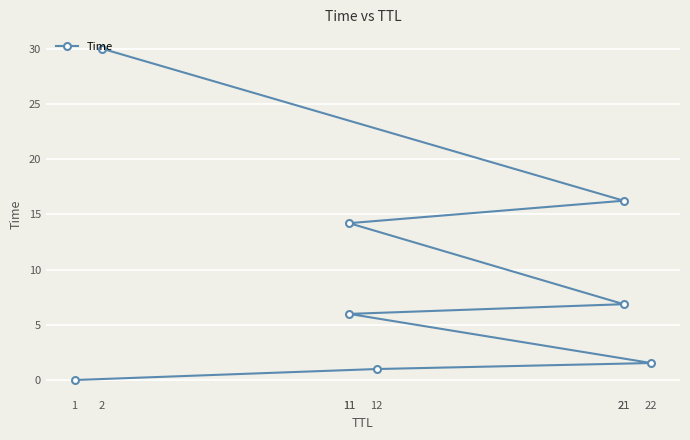

Rank the categories by value from highest to lowest.

2, 21, 11, 21, 11, 22, 12, 1